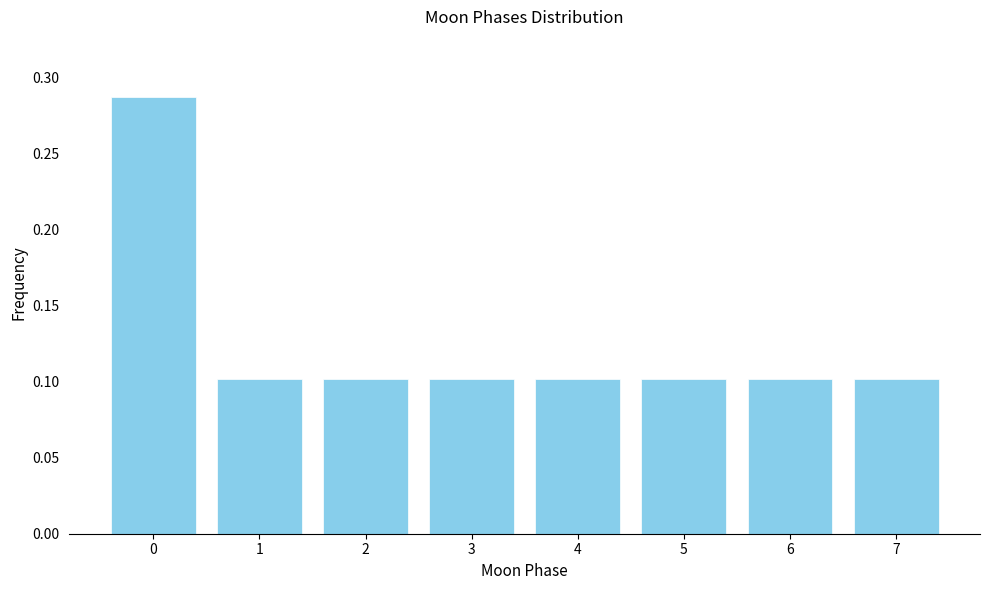

The chart shows a value of 0.1 at 7. True or false?

True